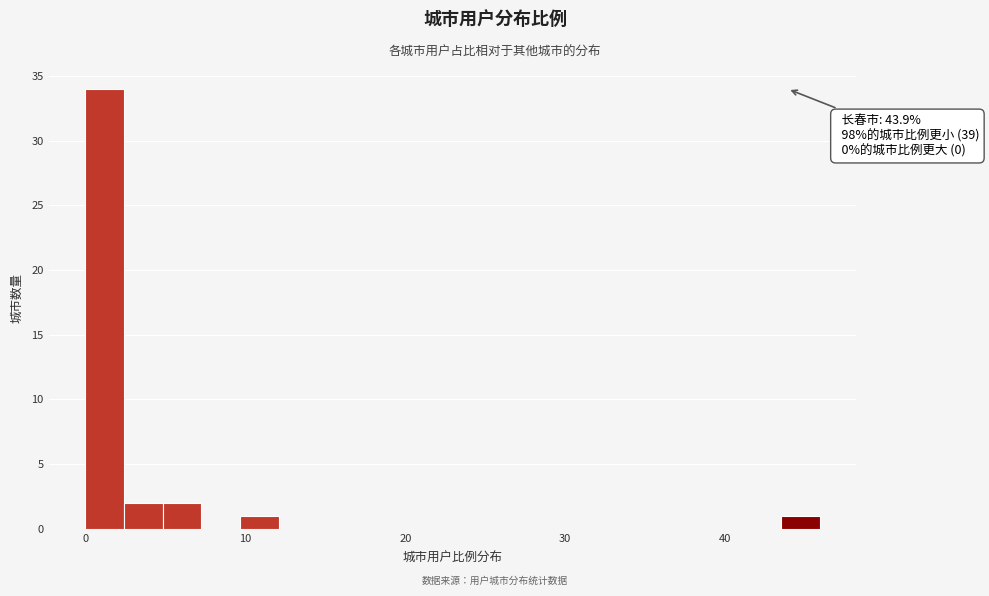

Around what value on the x-axis is the tallest bar? Give the approximate position of its centre, as read against the axis.

1